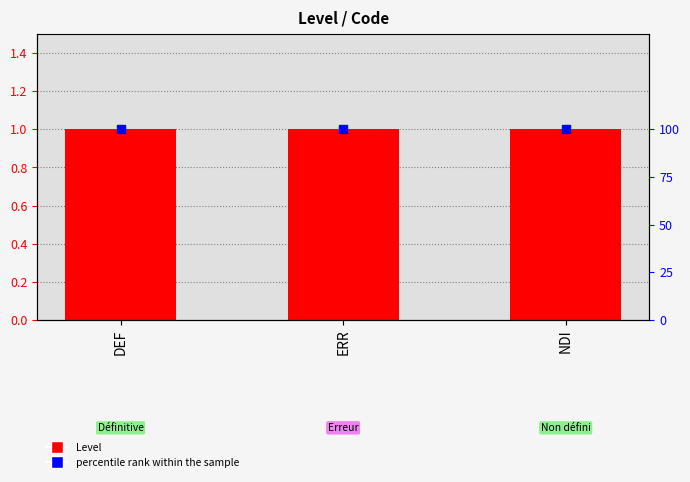

Is the value of percentile rank within the sample at DEF greater than the value of Level at NDI?

Yes